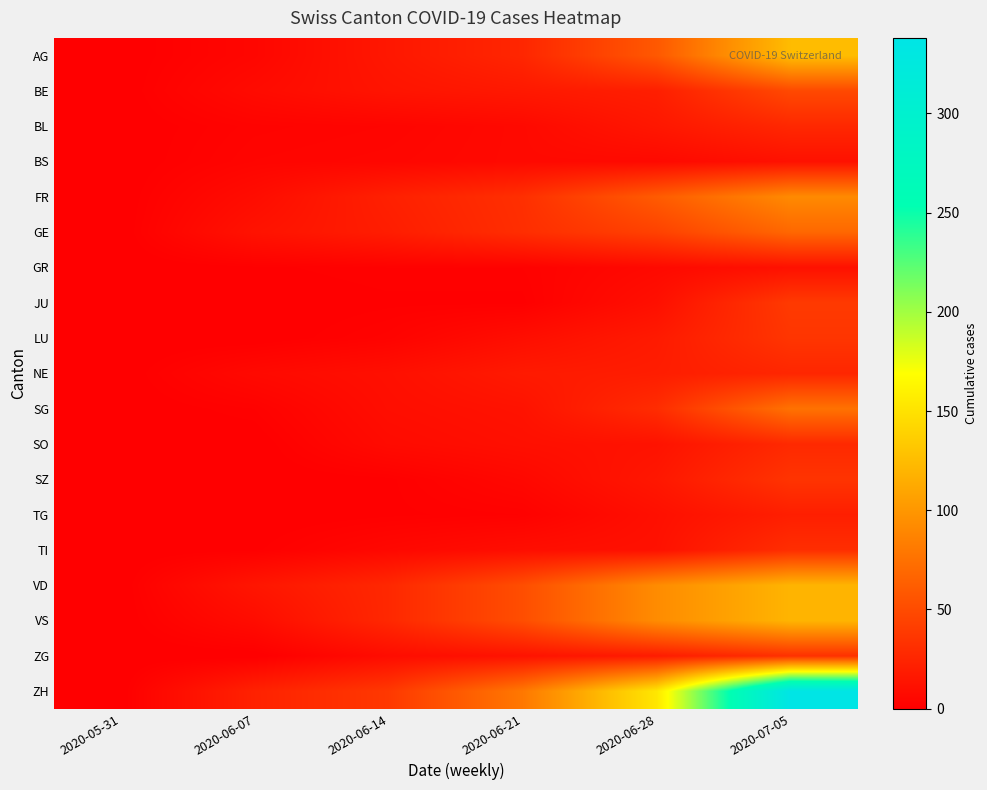

Between 2020-06-21 and 2020-06-07, which is larger?

2020-06-21